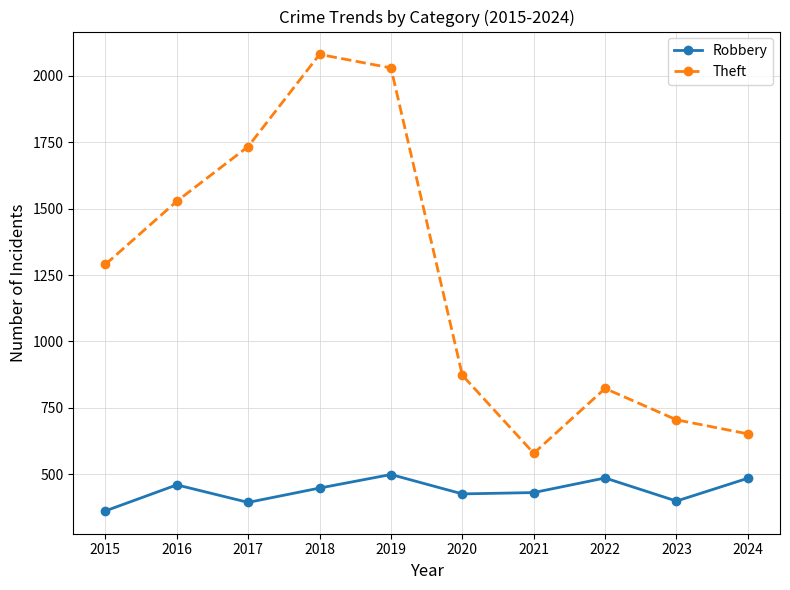

True or false: Theft and Robbery cross at least once.

False